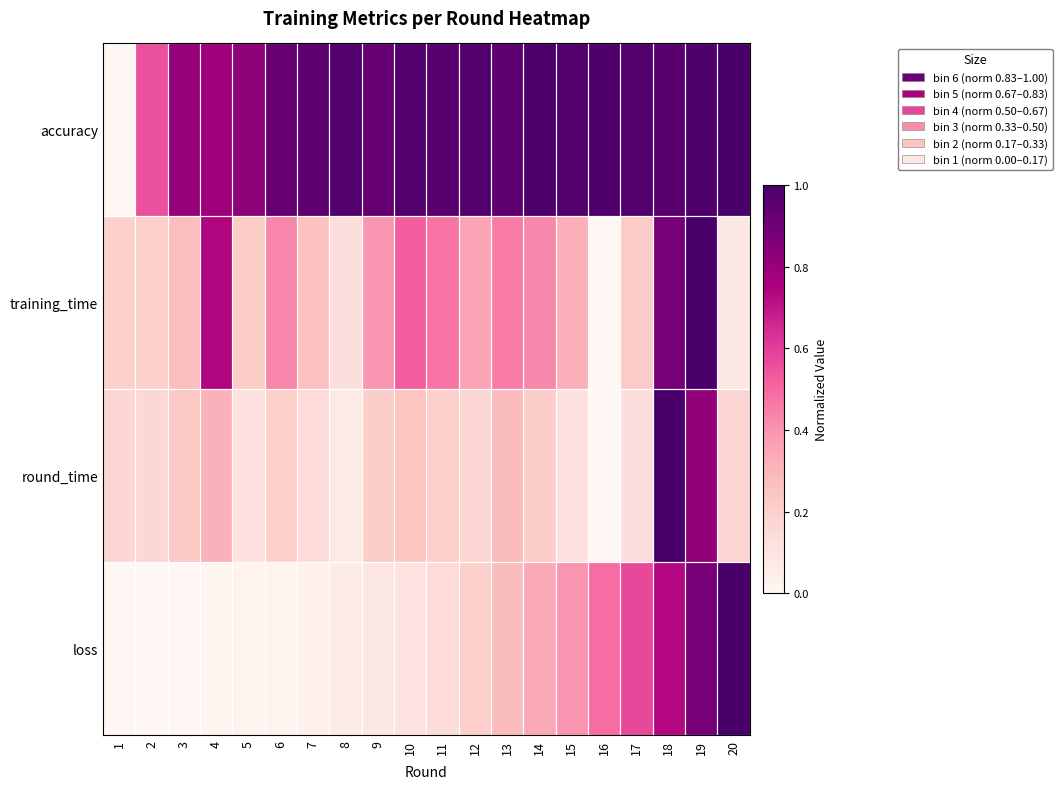

Rank the series at 19 from lowest to highest value.

round_time, loss, accuracy, training_time